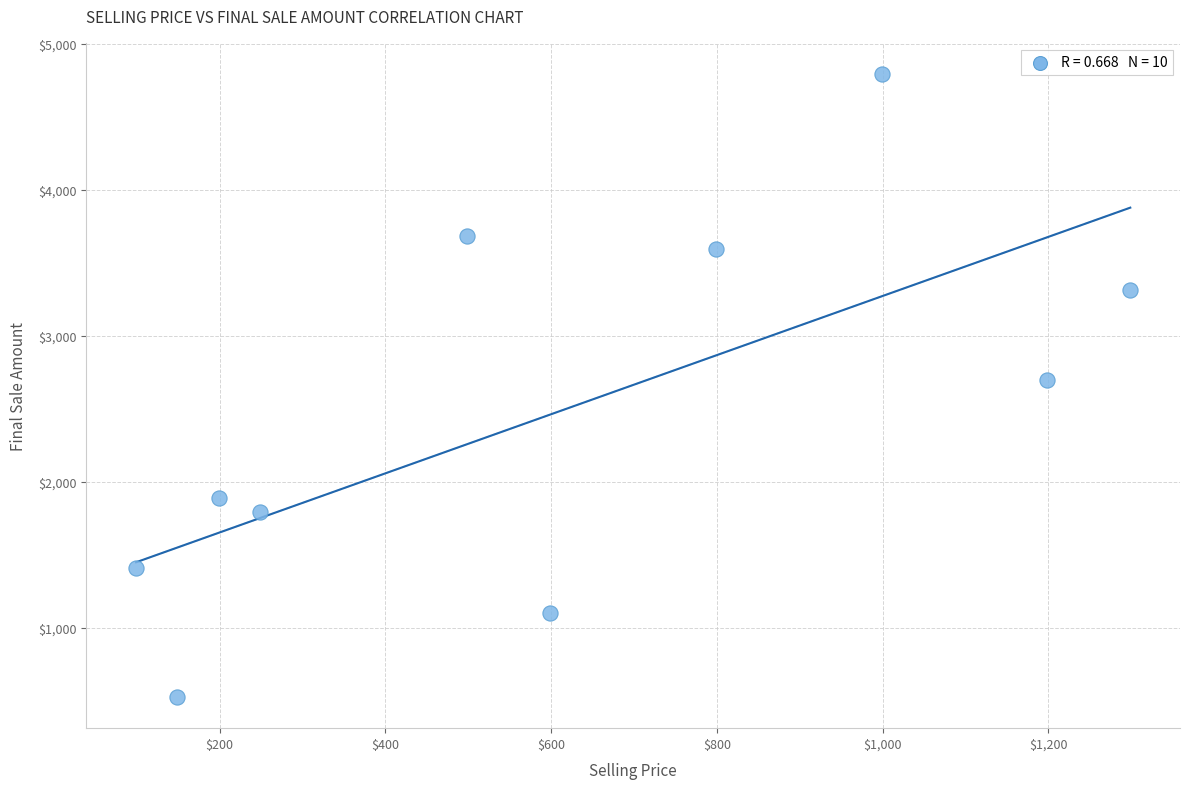

What is the range of X values (max minus min)?

1200.0